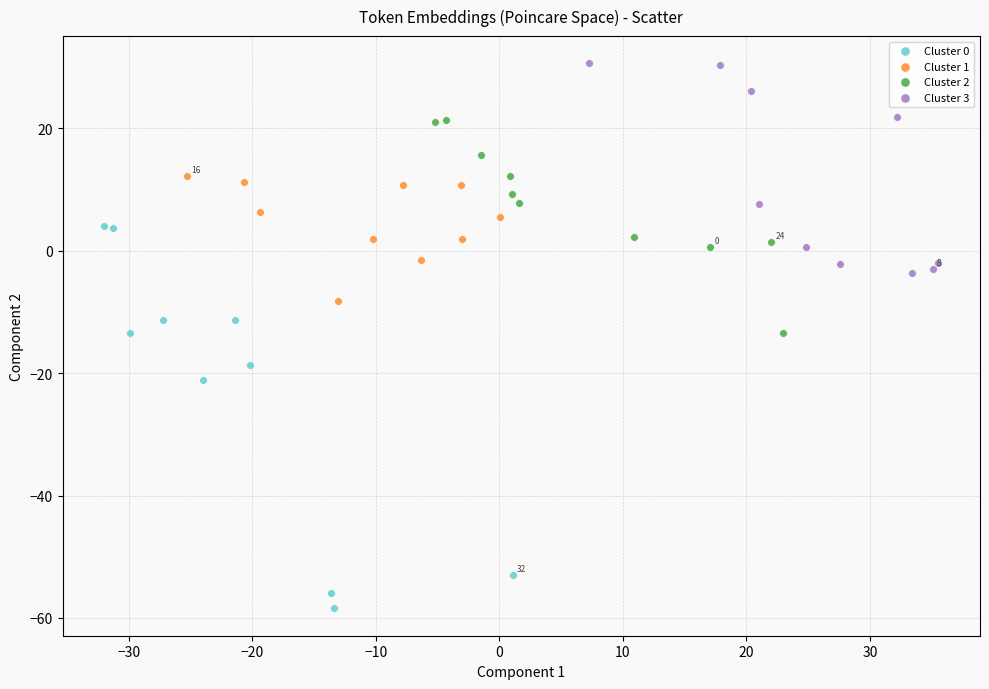

Which series has the widest spread of Y values?

Cluster 0